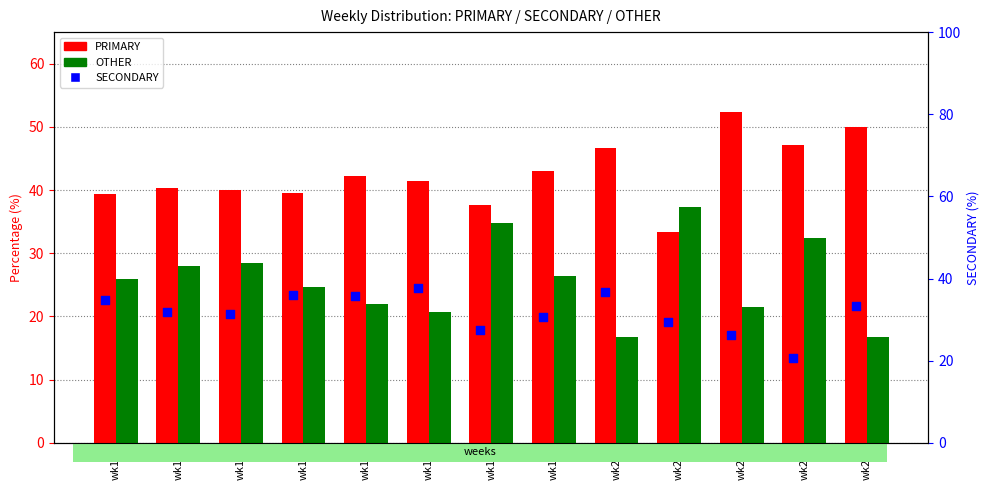

What is the total value across all series at wk23?

100.0